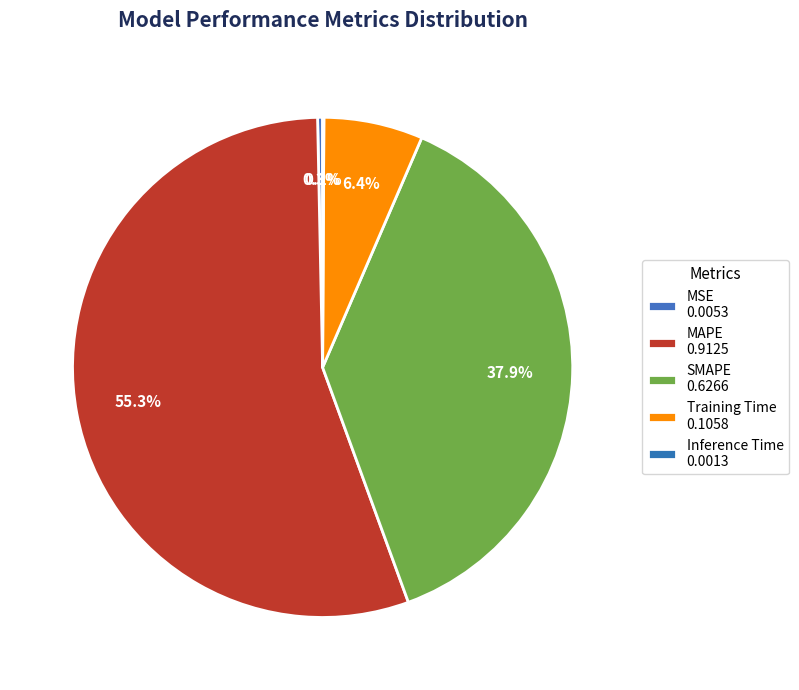

Which category accounts for the majority?

MAPE